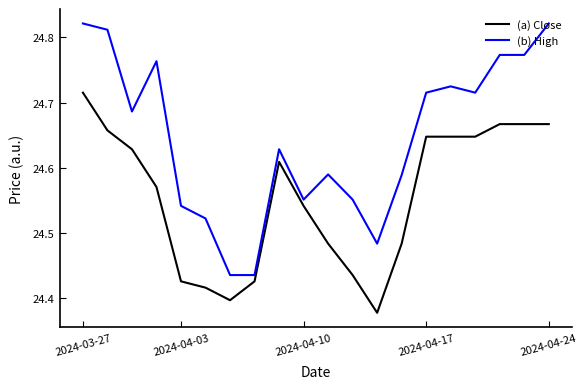

Which series has the largest range (max minus min)?

(b) High